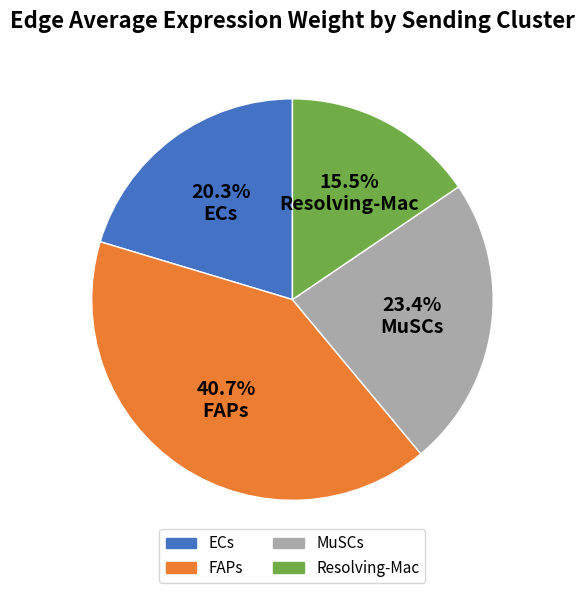

How many slices are in this pie chart?

4